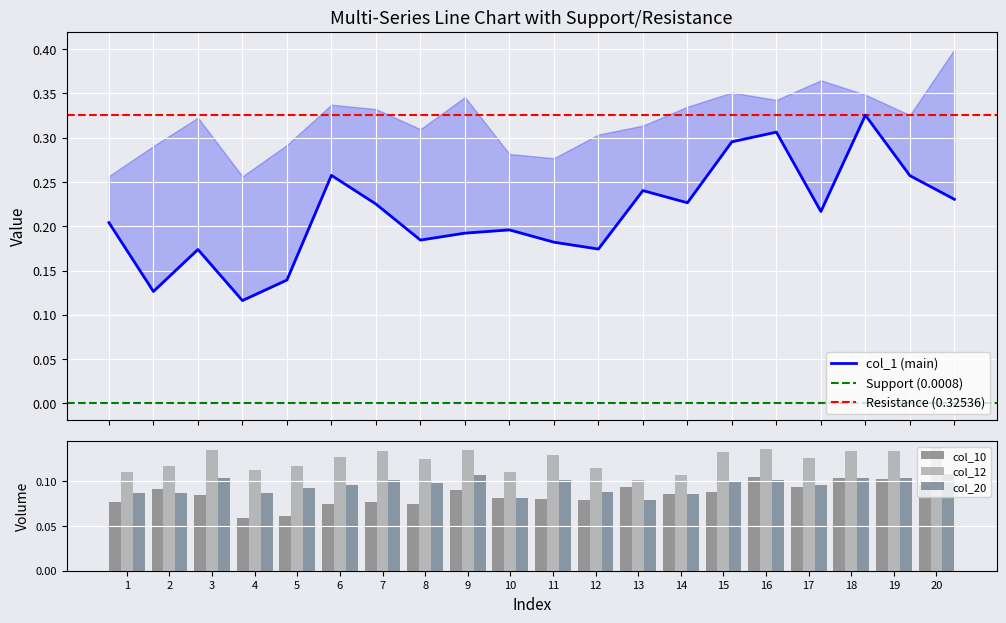

Which series changed the most between 6 and 18?

col_1